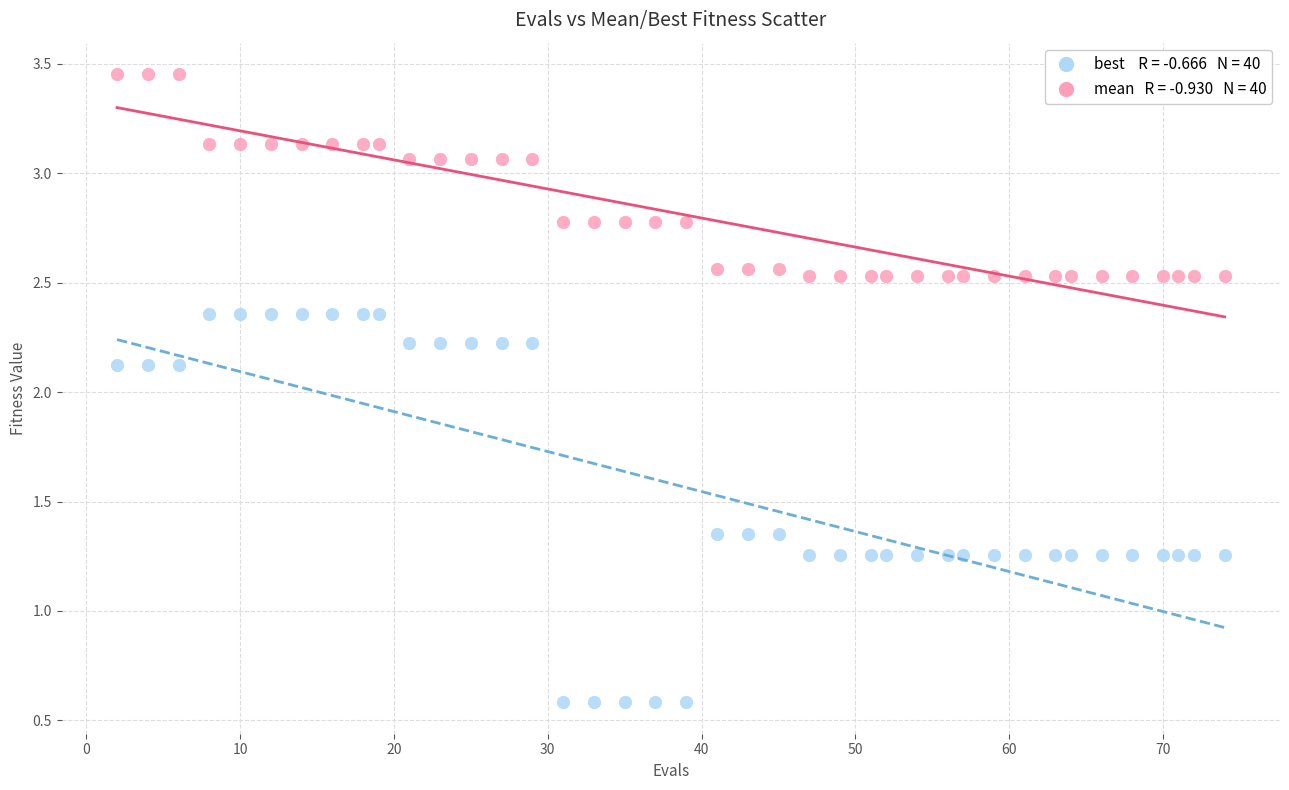

Across all data points, what is the range of X values (max minus min)?

72.0